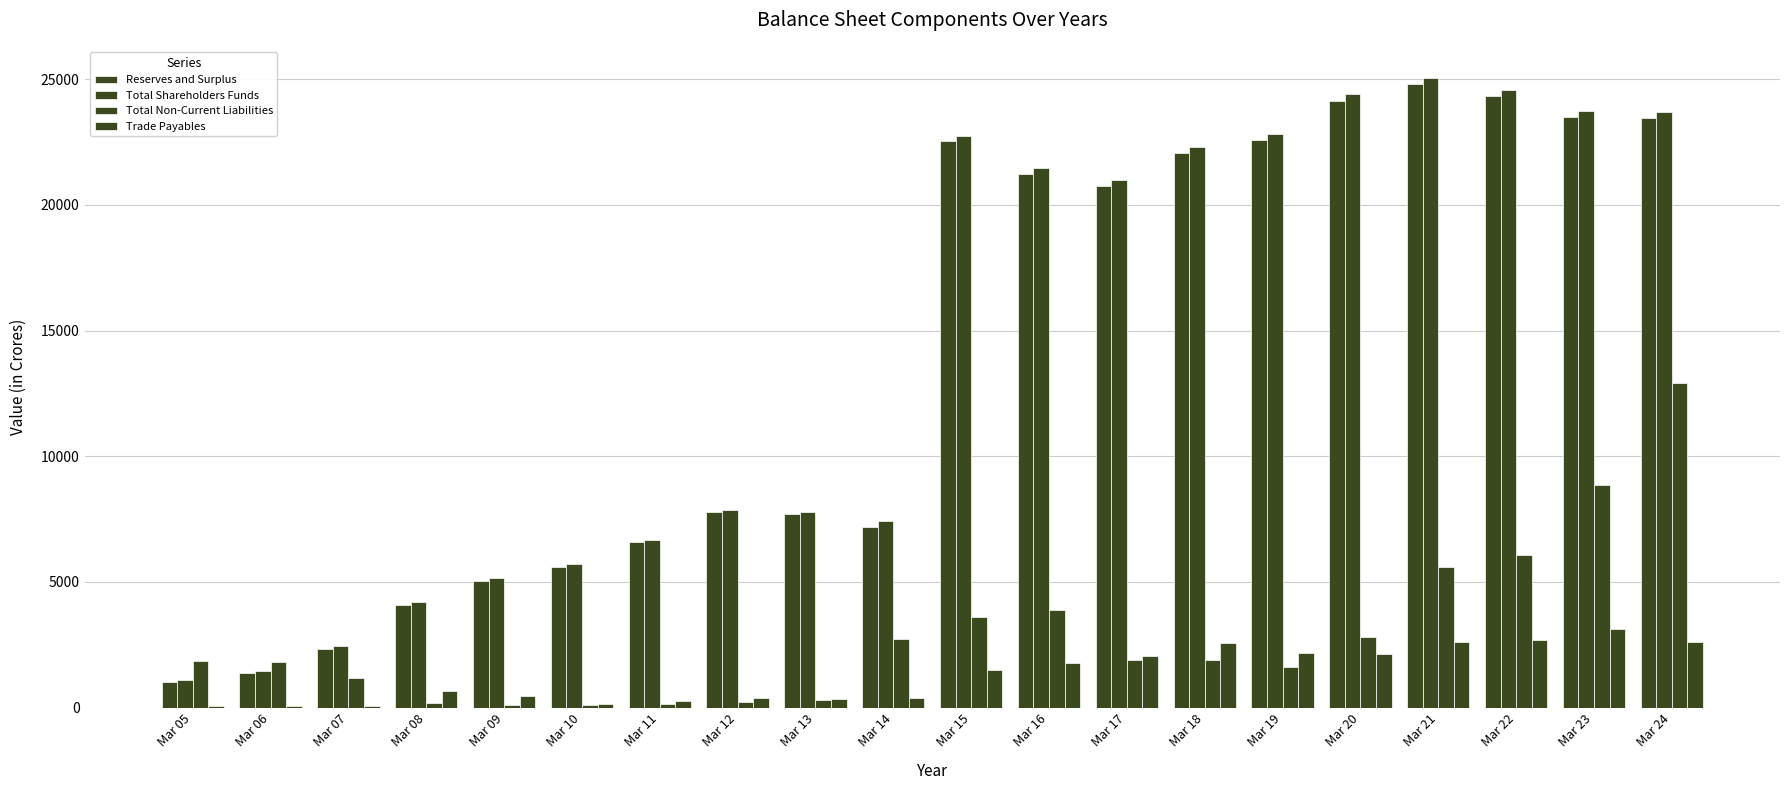

How many categories are shown in the chart?

20